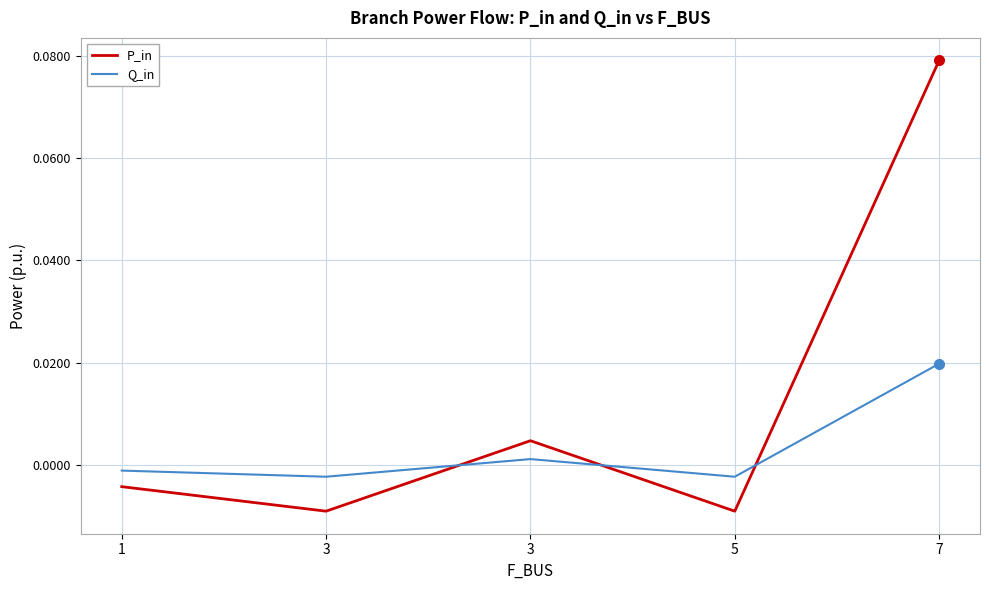

How many values in Q_in are below zero?

3